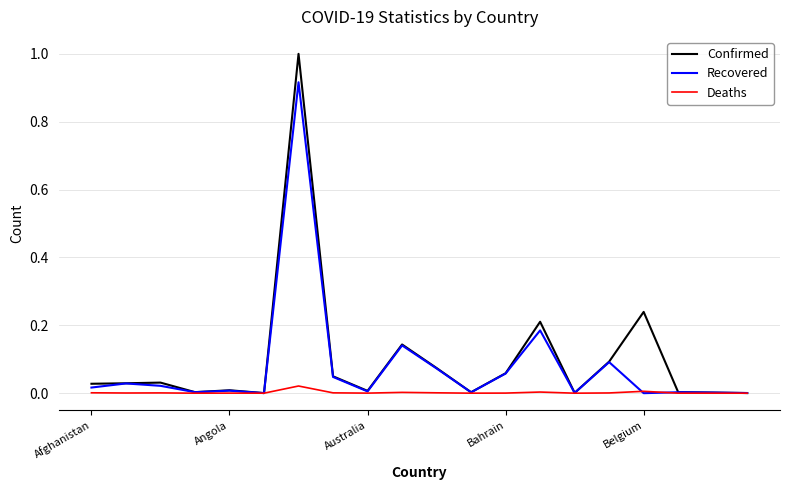

Rank the series by their maximum value, from lowest to highest.

Deaths, Recovered, Confirmed